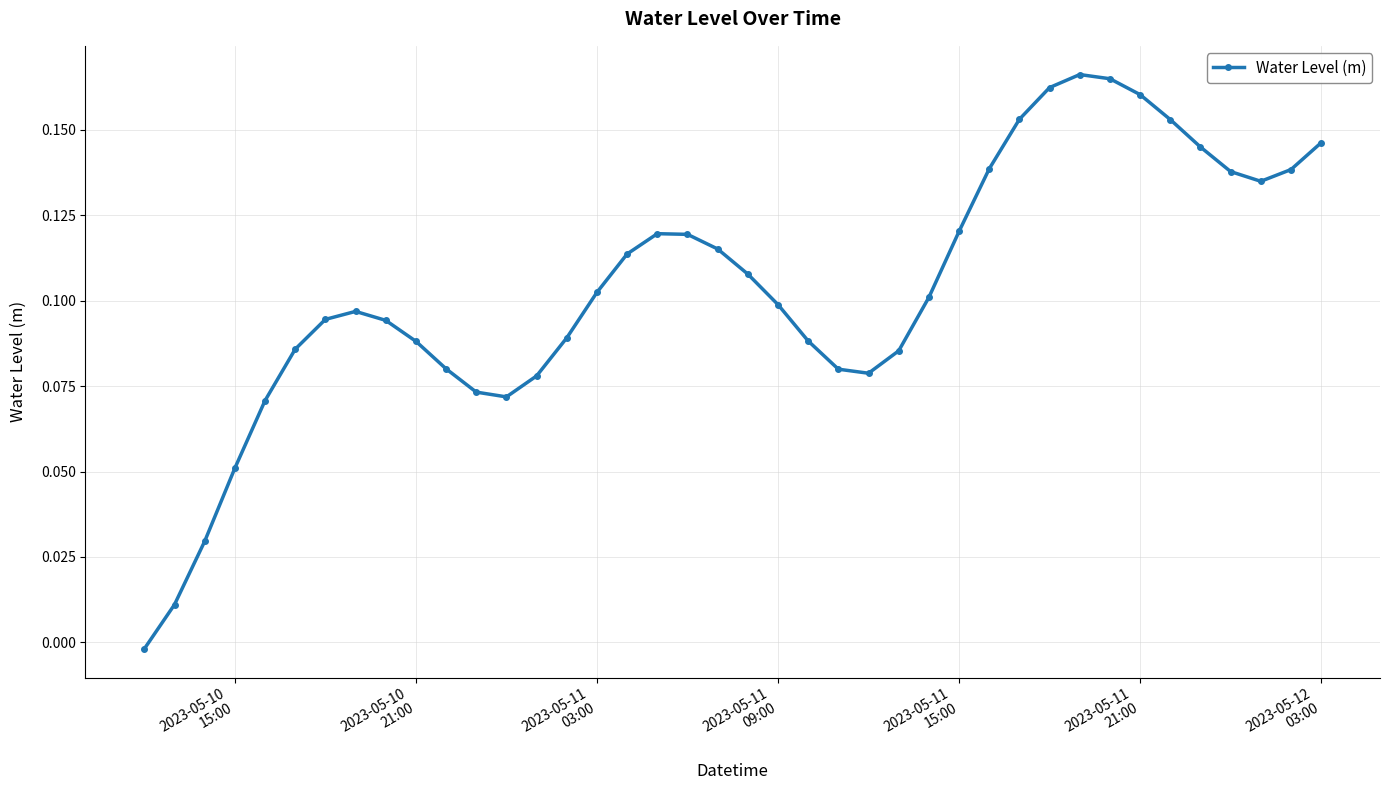

How many data points are less than 0?

1